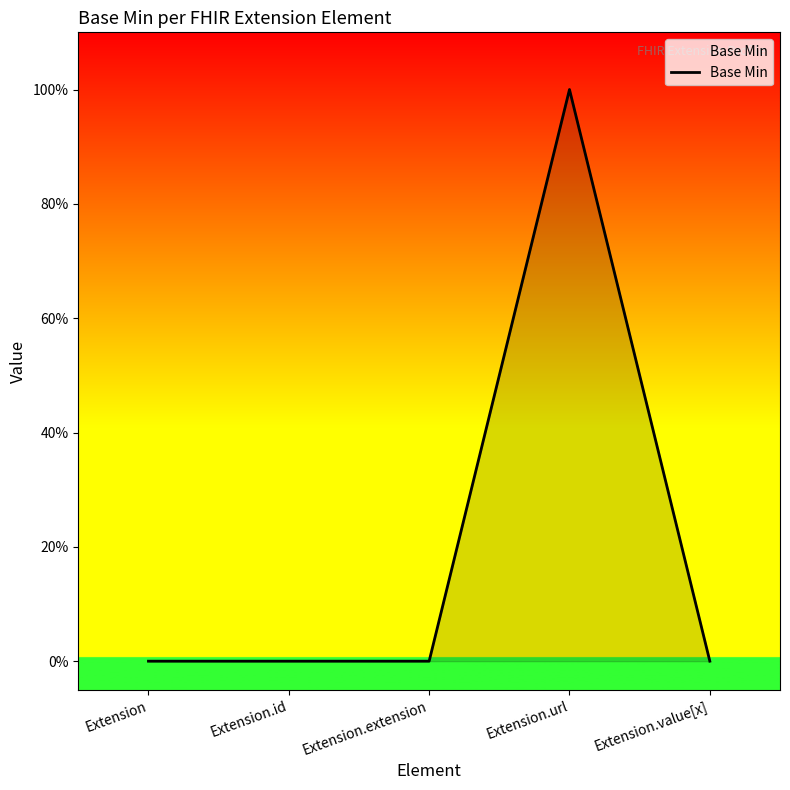

The chart shows a value of 0 at Extension. True or false?

True